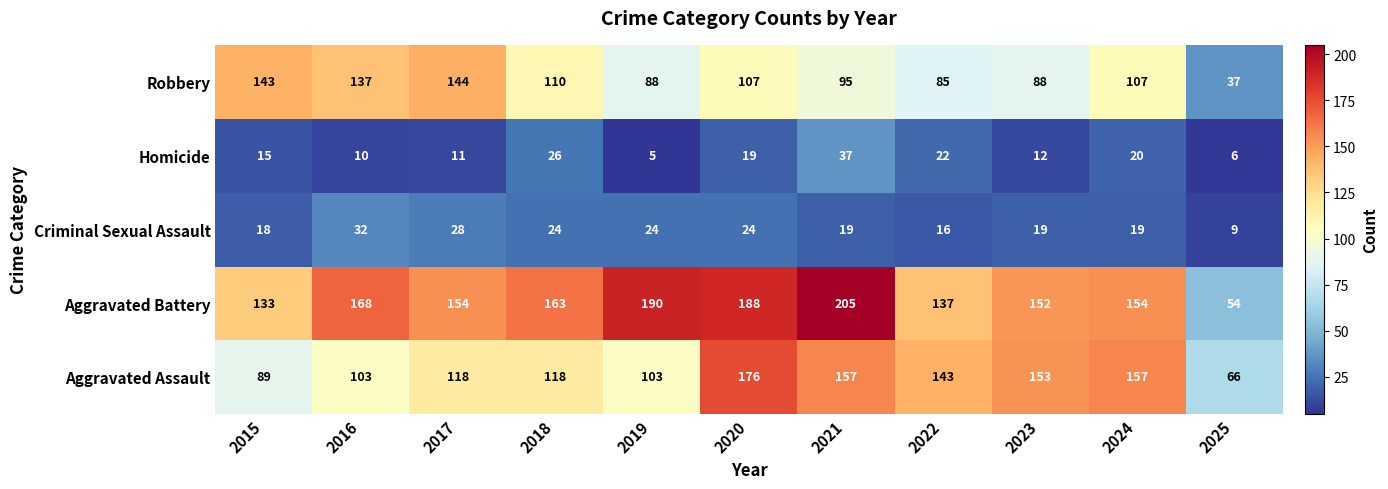

Which series changed the most between 2019 and 2021?

Aggravated Assault